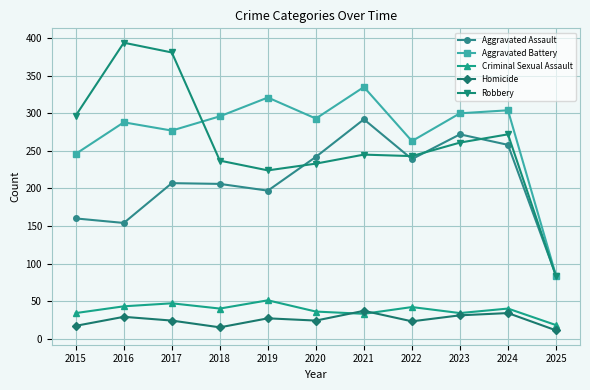

How many series are shown in this chart?

5